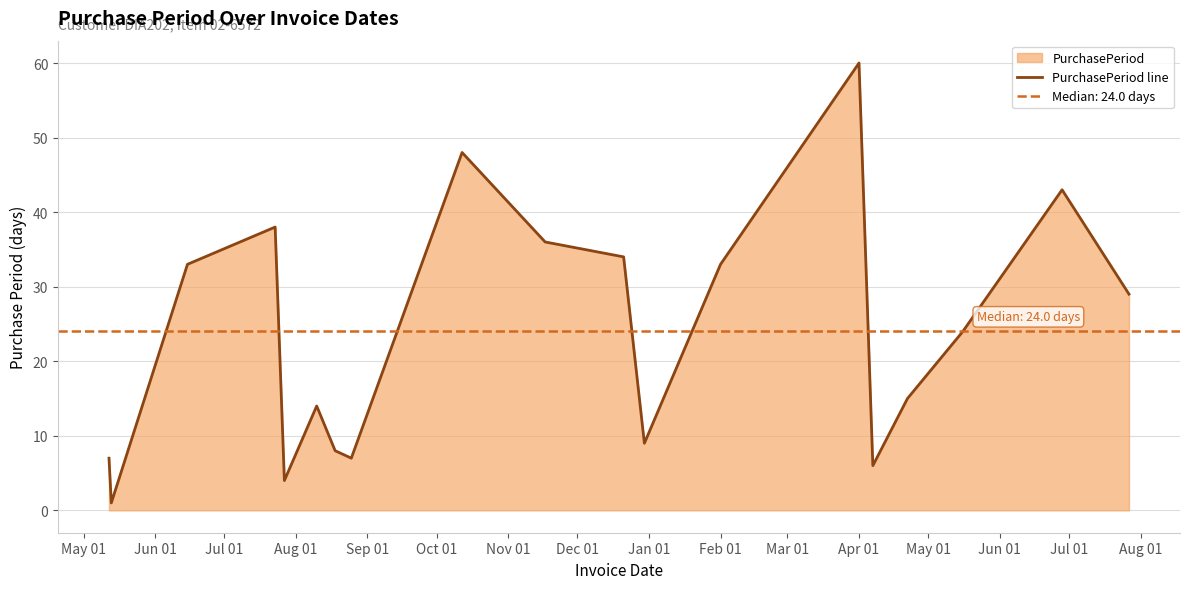

The value of PurchasePeriod line at Apr 01 is 21. True or false?

False